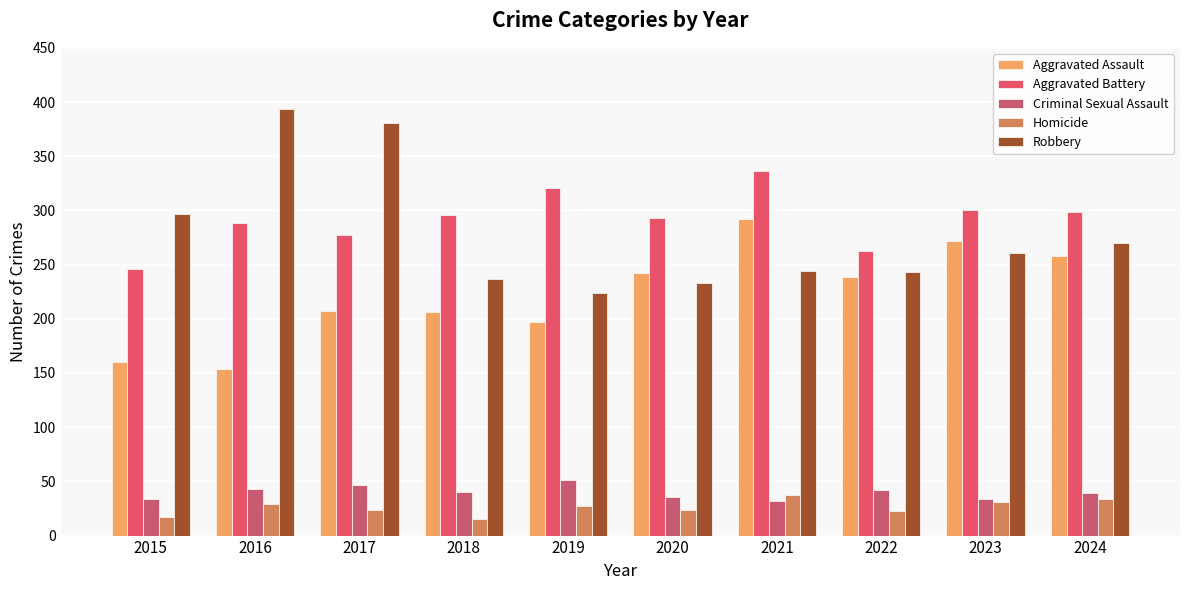

Does the chart contain stacked bars?

No